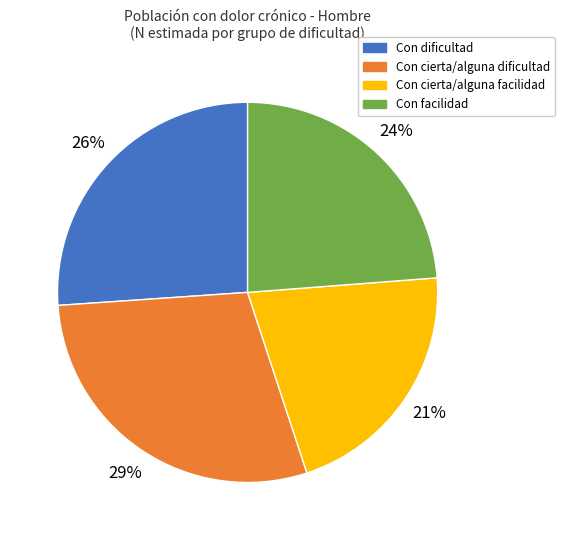

Do Con cierta/alguna dificultad and Con facilidad together represent more than half of the pie?

Yes